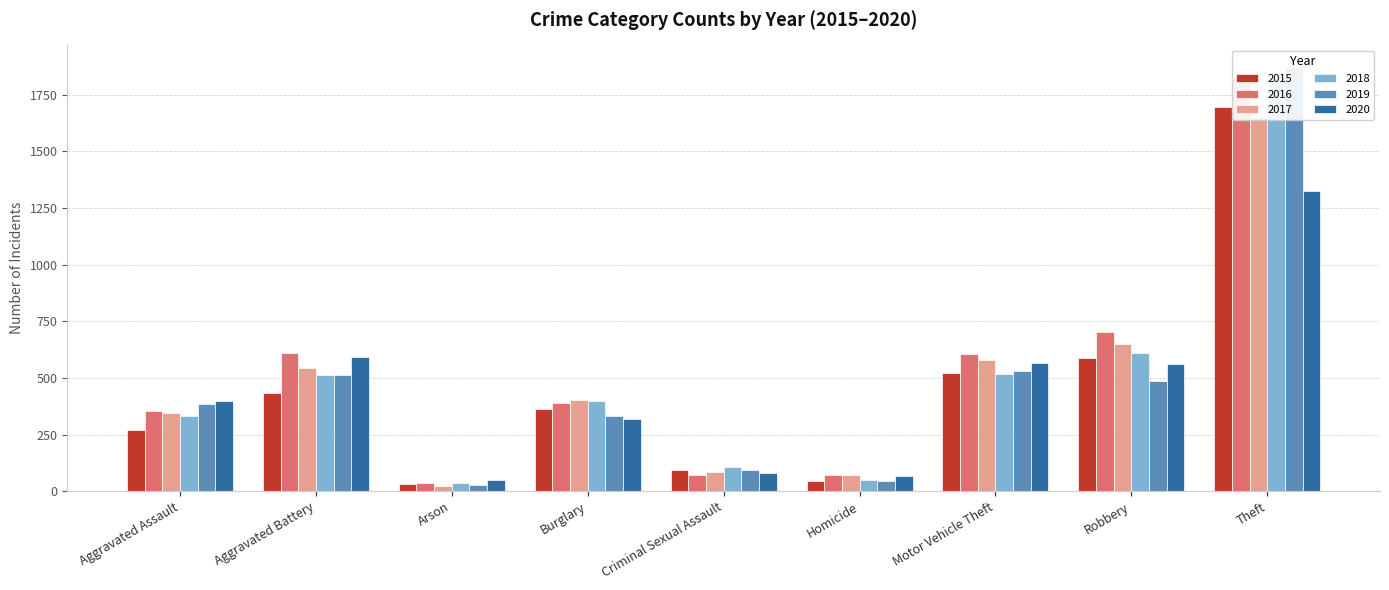

What are all the series names shown in the legend?

2015, 2016, 2017, 2018, 2019, 2020